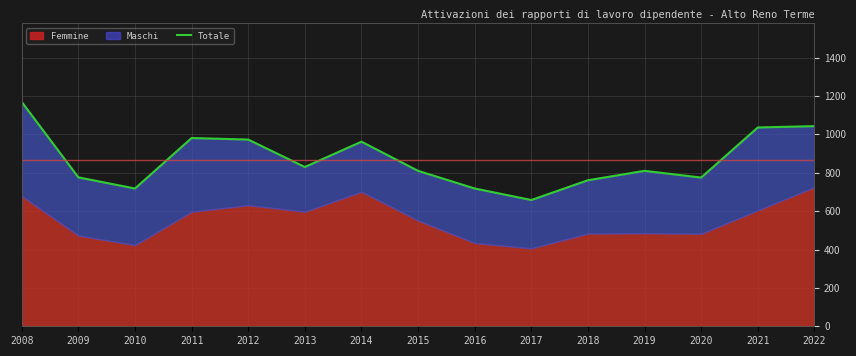

Count the number of values greater than 810.

7